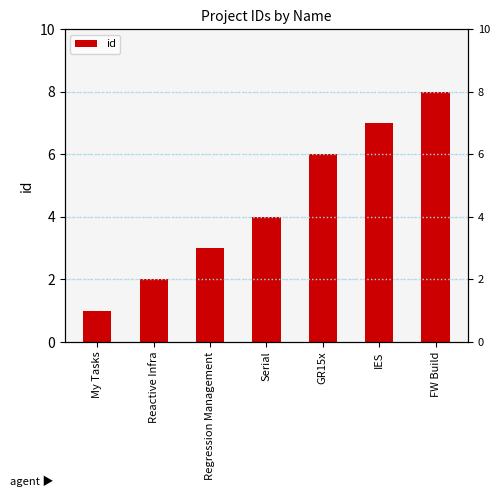

What is the smallest value displayed?

1